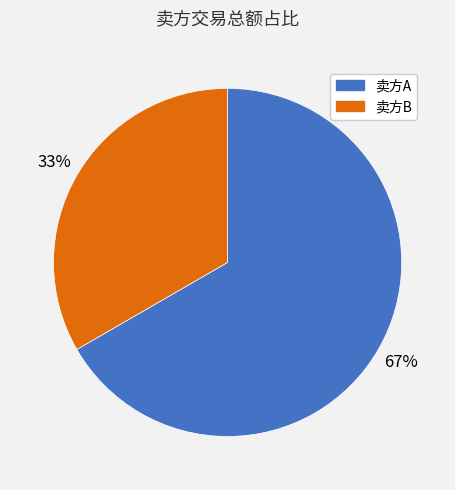

What percentage is the 卖方B slice, to the nearest percent?

33%